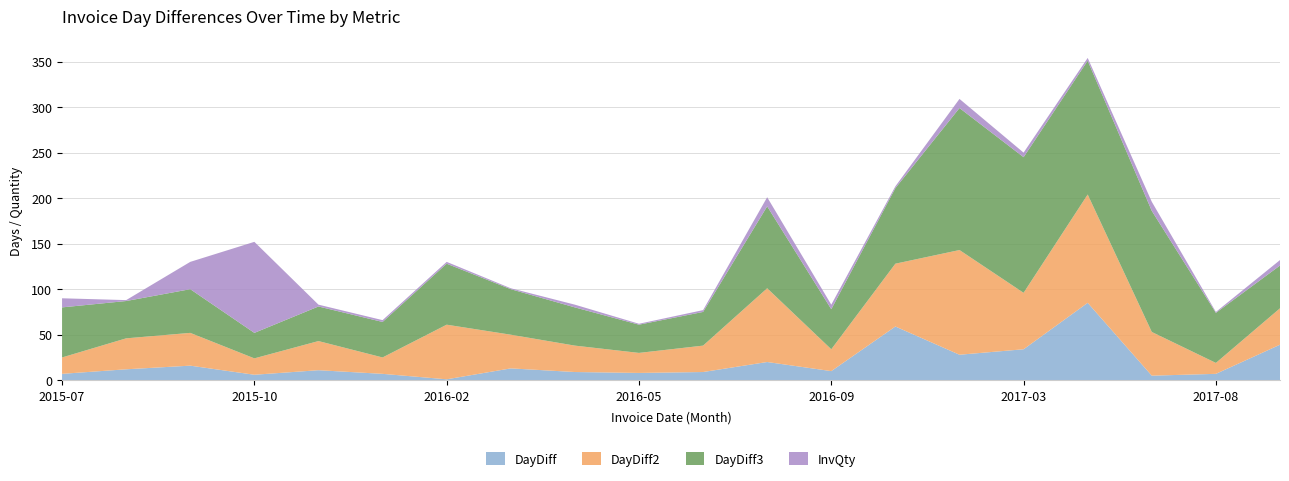

Reading left to right, list all the values displayed in this chart.

DayDiff: 2015-07=7	2015-08=12	2015-09=16	2015-10=6	2015-11=11	2015-12=7	2016-02=1	2016-03=13	2016-04=9	2016-05=8	2016-06=9	2016-08=20	2016-09=10	2016-11=59	2017-02=28	2017-03=34	2017-04=85	2017-07=5	2017-08=7	2017-09=39
DayDiff2: 2015-07=18	2015-08=34	2015-09=36	2015-10=18	2015-11=32	2015-12=18	2016-02=60	2016-03=37	2016-04=29	2016-05=22	2016-06=29	2016-08=81	2016-09=24	2016-11=69	2017-02=115	2017-03=62	2017-04=119	2017-07=48	2017-08=12	2017-09=40
DayDiff3: 2015-07=55	2015-08=41	2015-09=48	2015-10=28	2015-11=38	2015-12=39	2016-02=67	2016-03=50	2016-04=42	2016-05=31	2016-06=37	2016-08=90	2016-09=44	2016-11=83	2017-02=156	2017-03=149	2017-04=147	2017-07=133	2017-08=55	2017-09=47
InvQty: 2015-07=10	2015-08=1	2015-09=30	2015-10=100	2015-11=2	2015-12=2	2016-02=2	2016-03=1	2016-04=3	2016-05=1	2016-06=2	2016-08=10	2016-09=5	2016-11=2	2017-02=10	2017-03=5	2017-04=3	2017-07=10	2017-08=1	2017-09=6